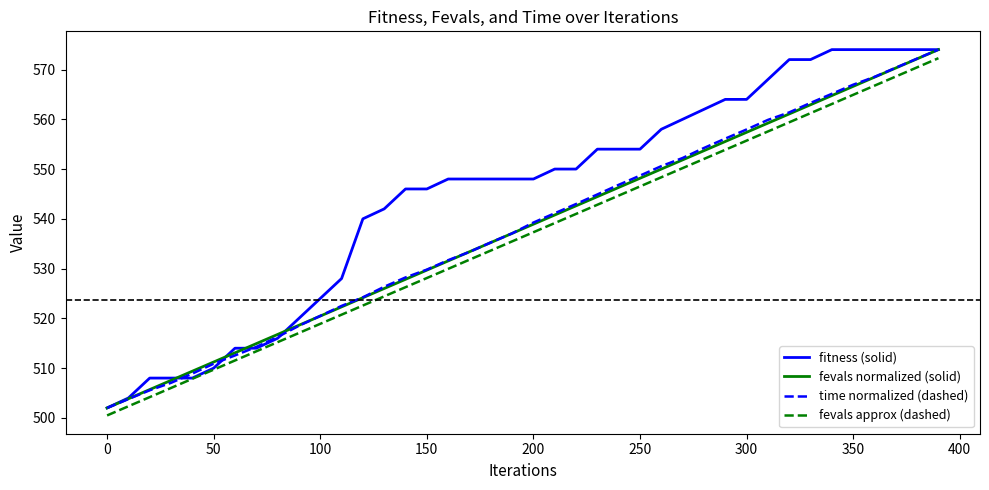

What is the minimum value shown in the chart?

500.5